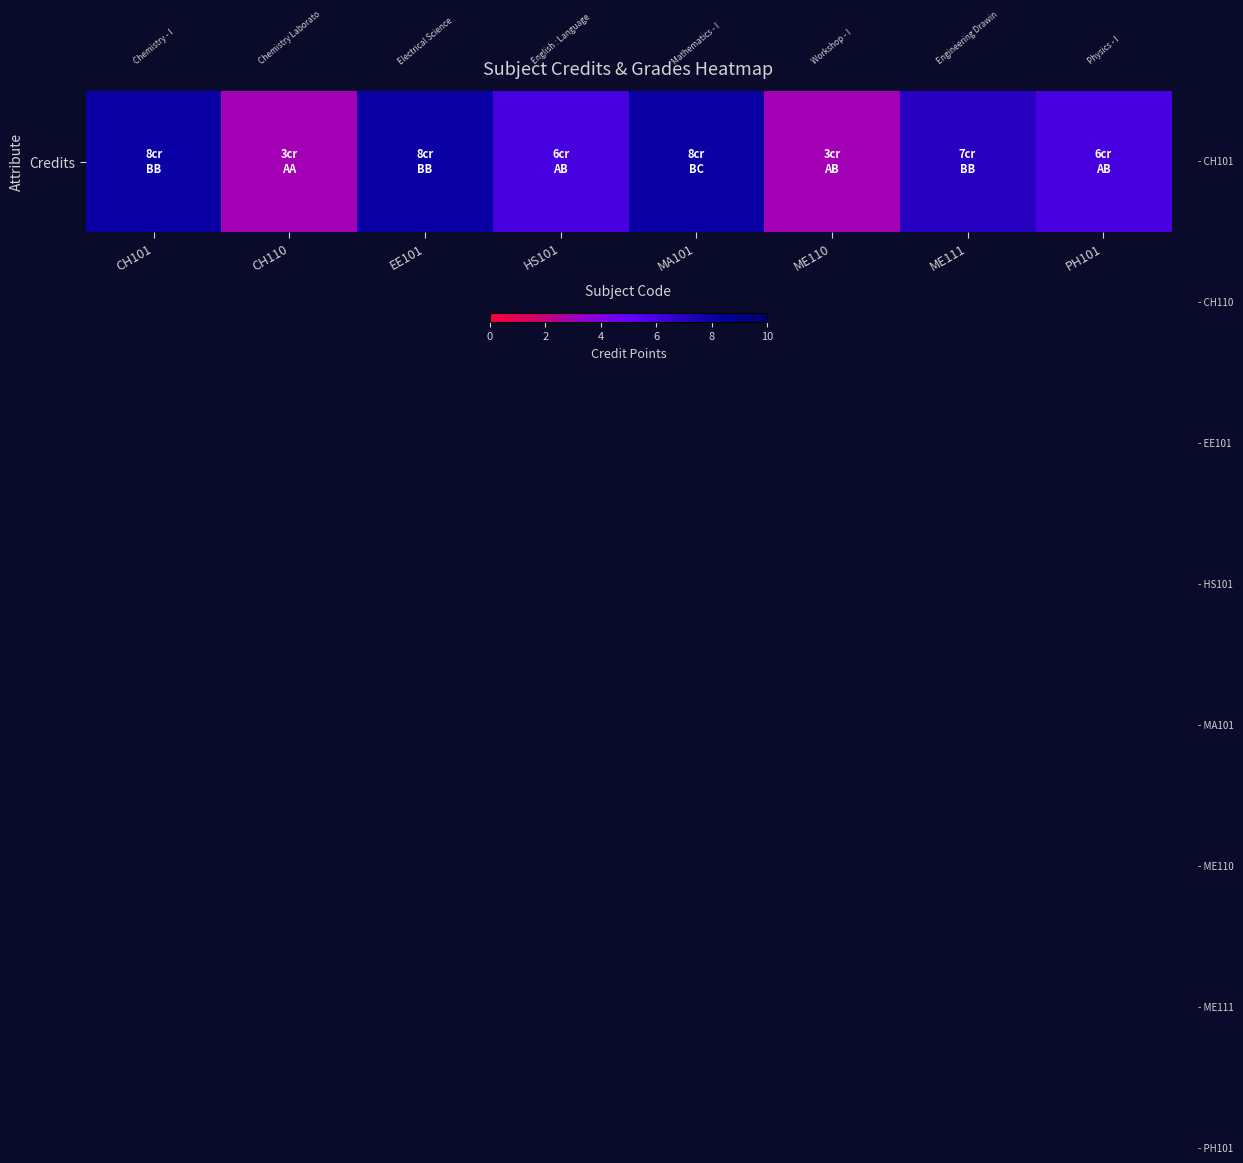

What is the maximum value shown in the chart?

8